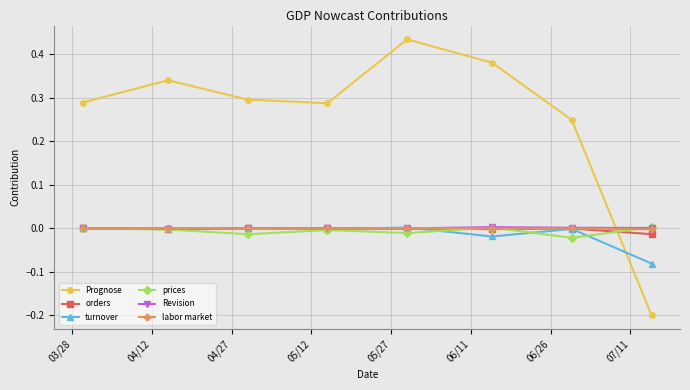

Which series has the largest total across all categories?

Prognose